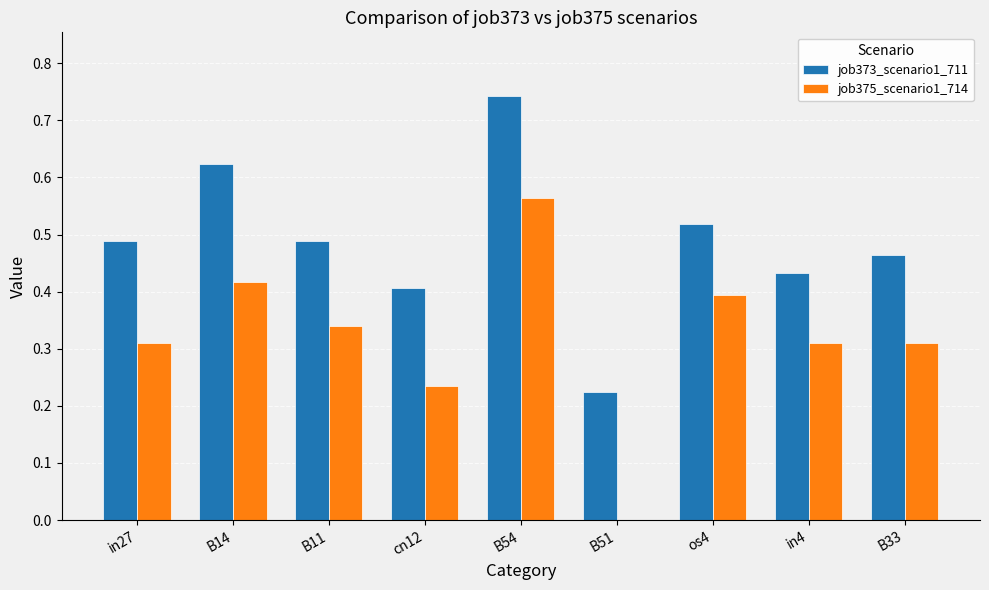

True or false: job375_scenario1_714 has a value of 0.4 at B14.

True